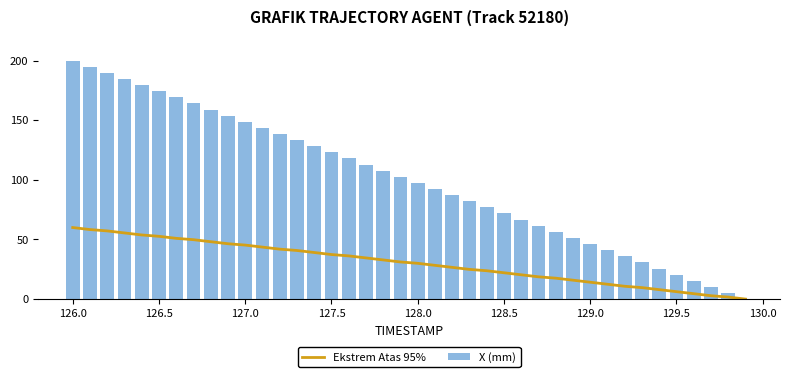

What is the sum of all Ekstrem Atas 95% values?

1213.6